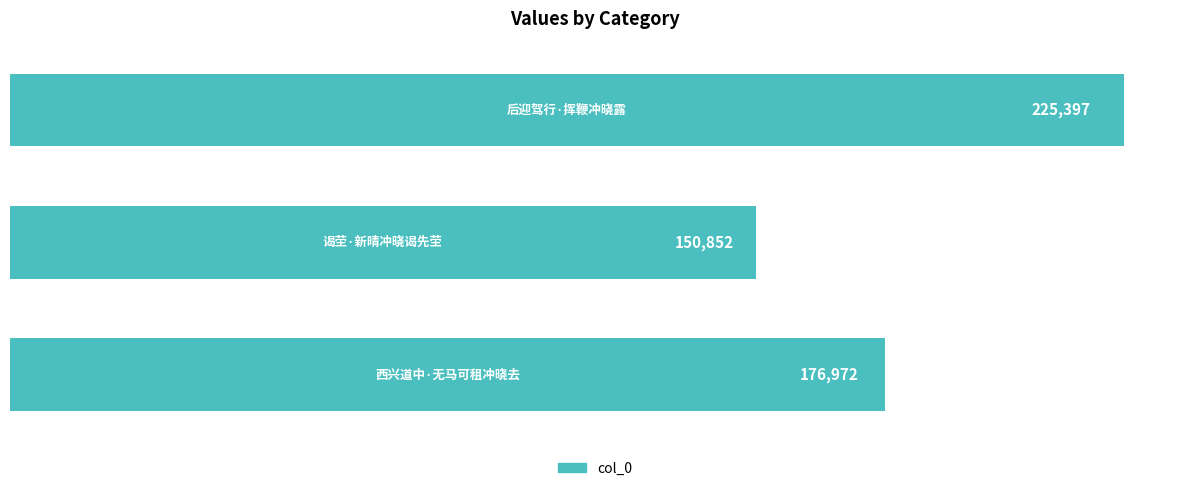

Reading top to bottom, list all the values displayed in this chart.

225397	150852	176972